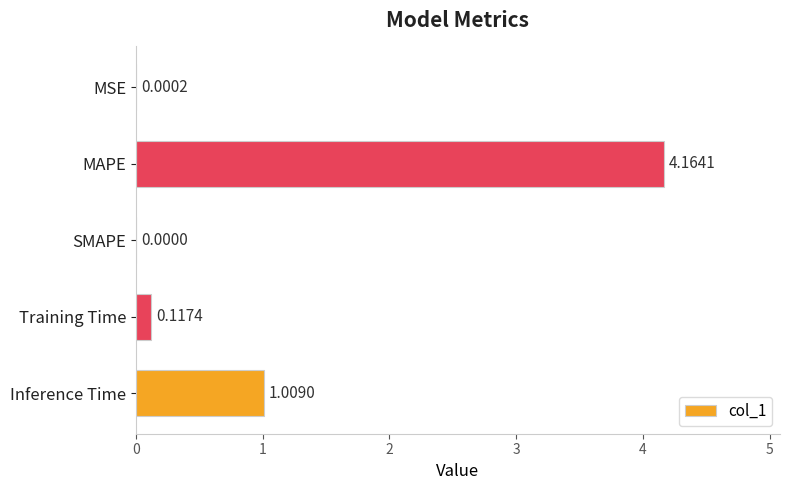

Between MAPE and Training Time, which is larger?

MAPE